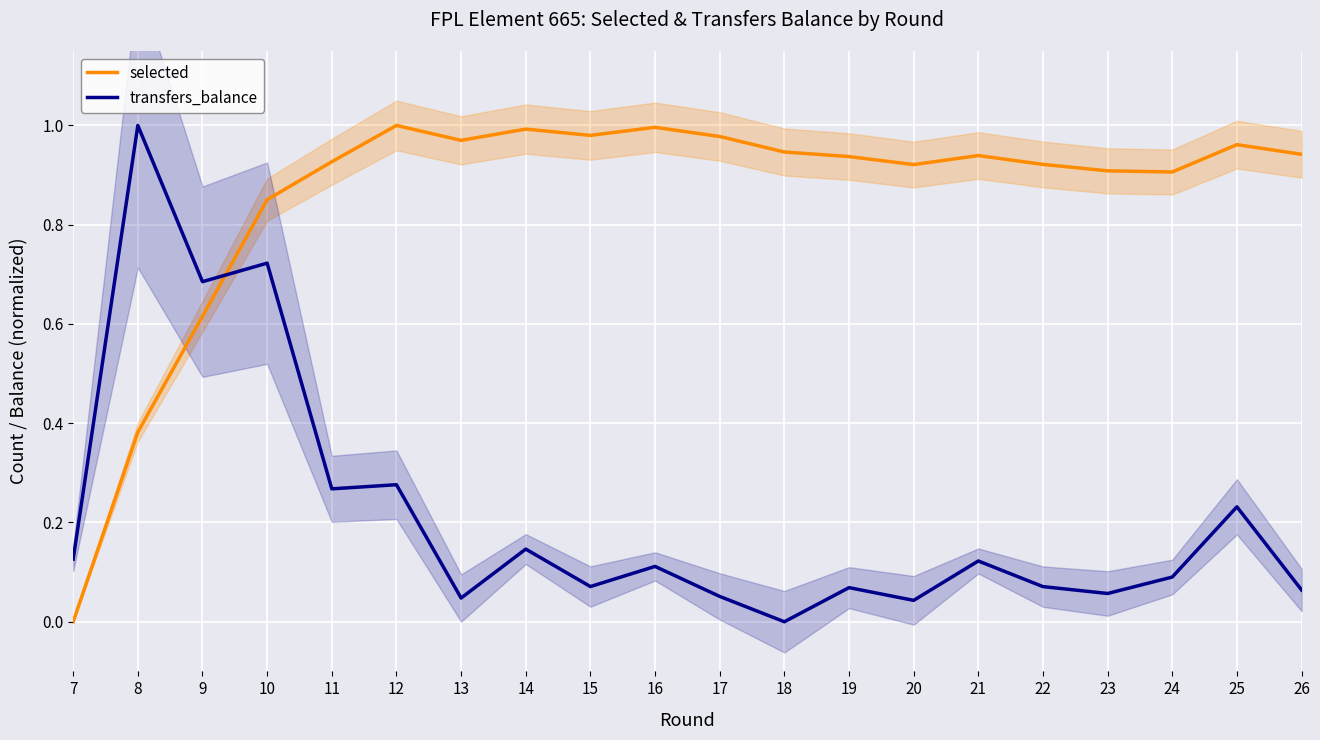

What is the difference between the transfers_balance values at 13 and 8?

1.0